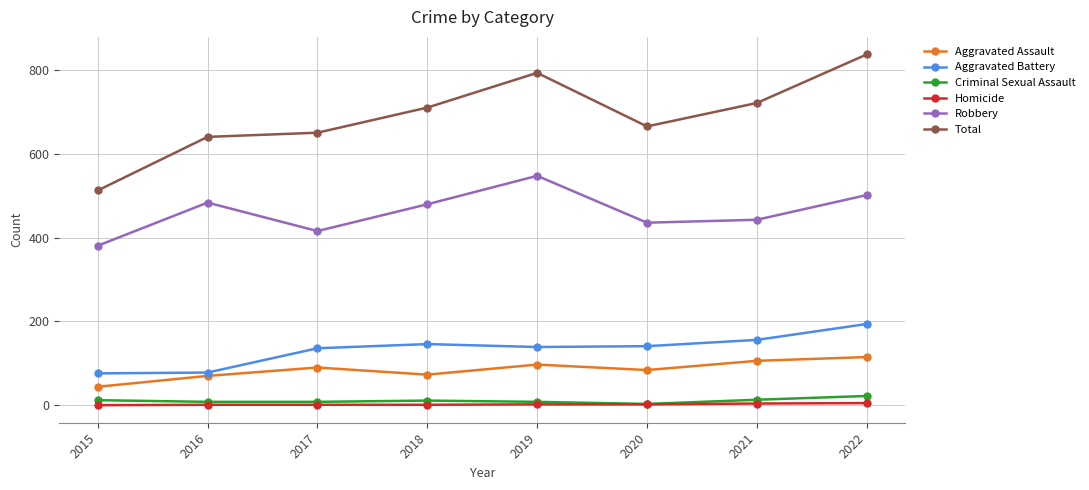

What is the approximate value of Robbery at 2017, to the nearest 10?

420